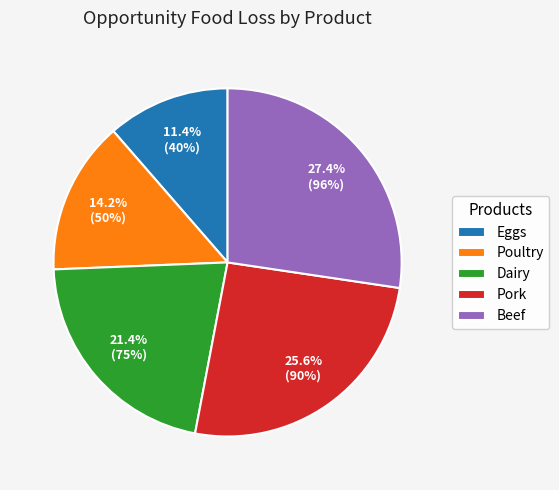

What percentage is the Eggs slice, to the nearest percent?

11%